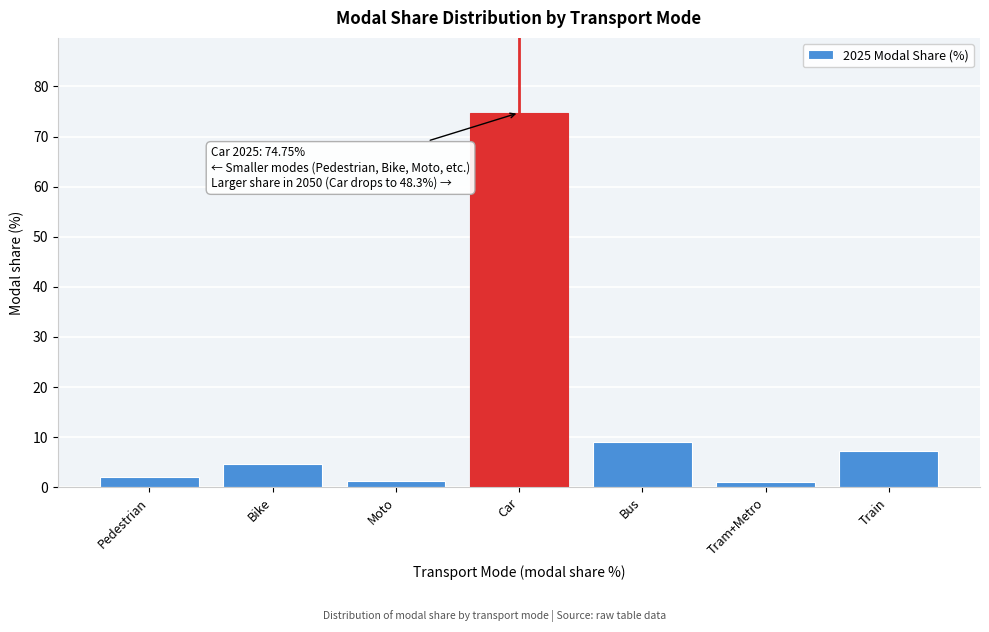

At which category does the chart reach its peak across all series?

Car